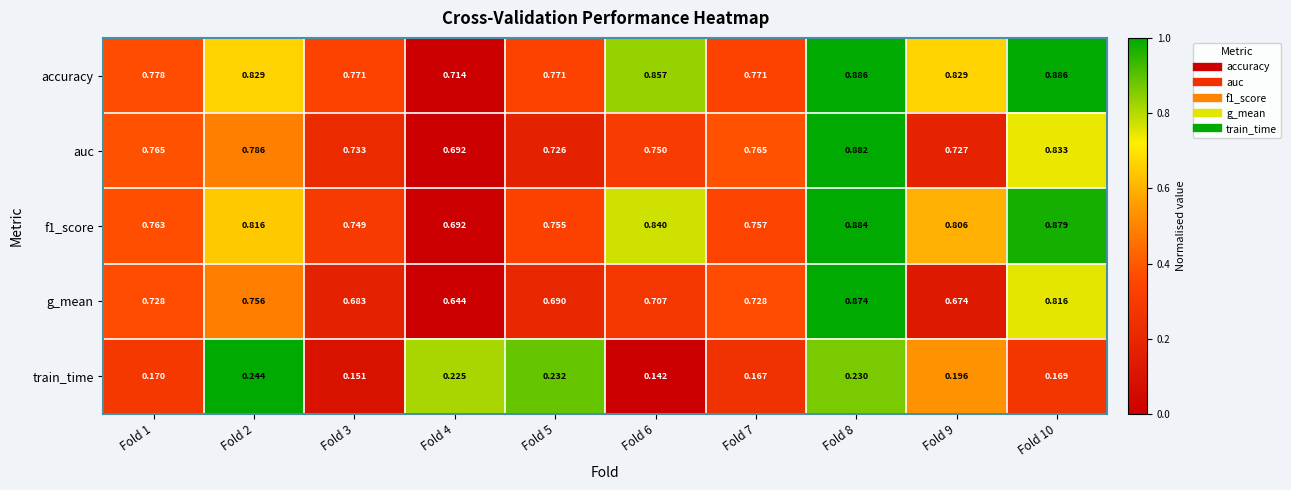

Which series has the widest spread of values?

g_mean